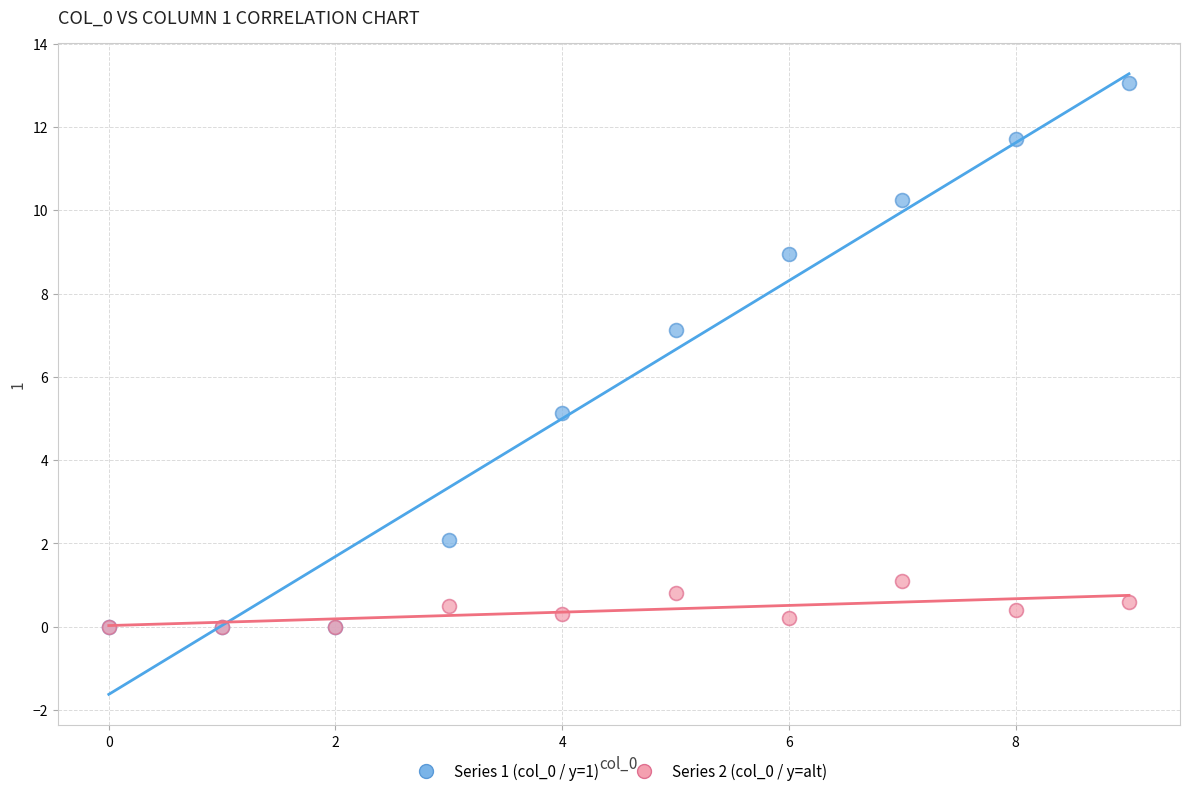

Across all series, what Y value is closest to 6?

5.1